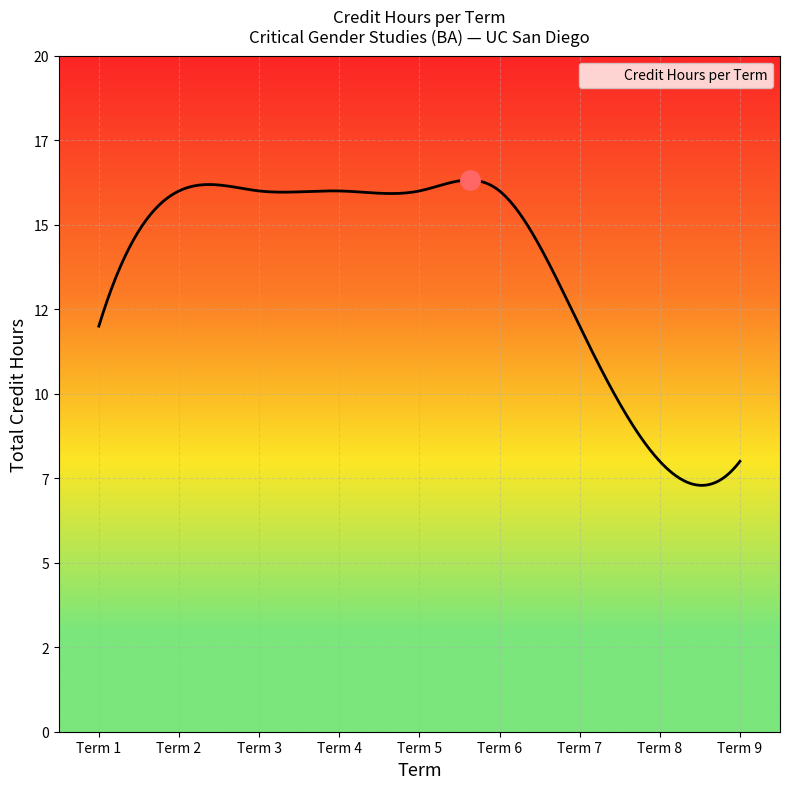

Does the chart display data point markers on the line(s)?

No